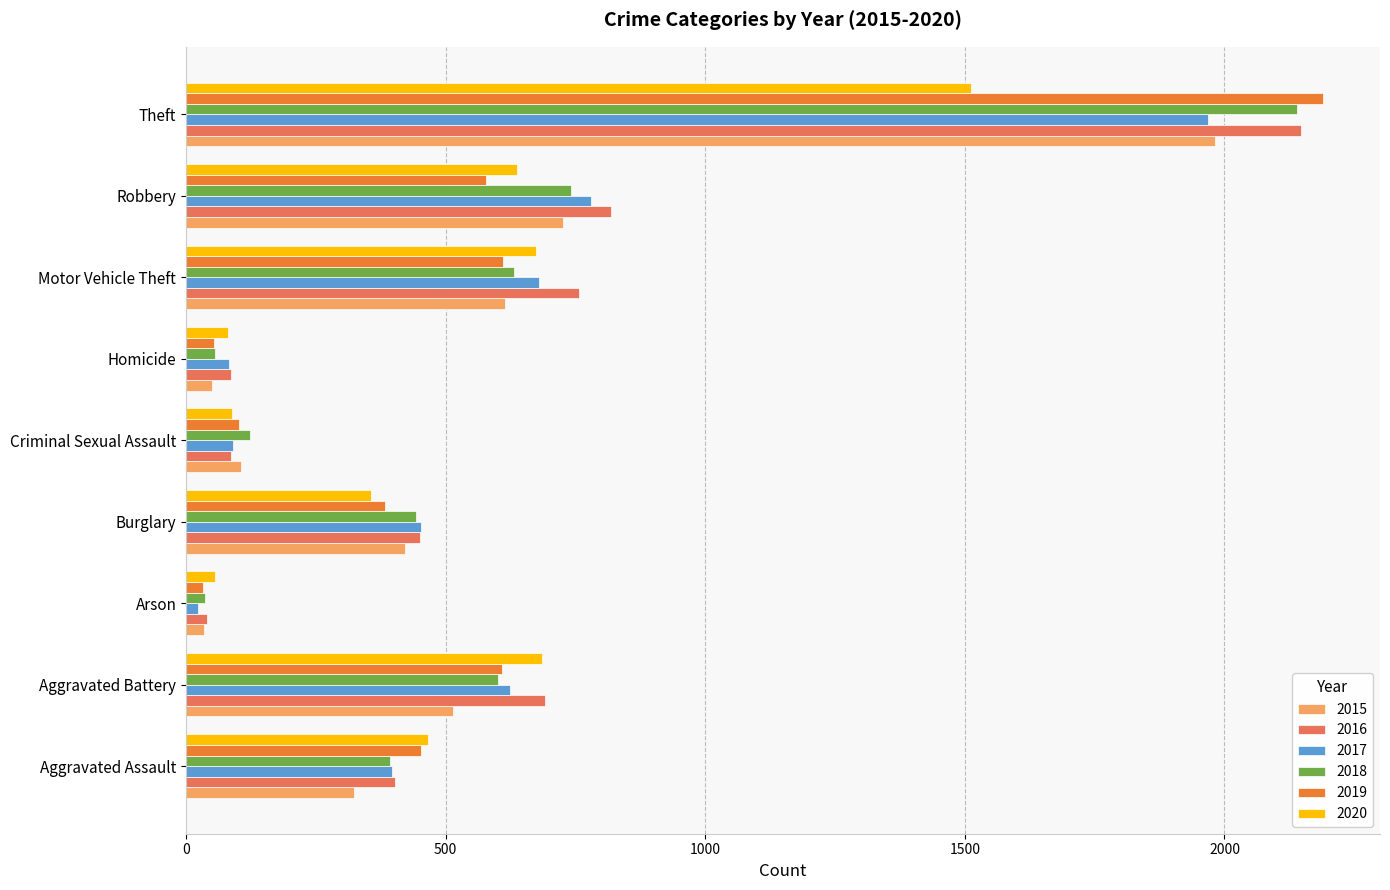

Which series has the largest total across all categories?

2016